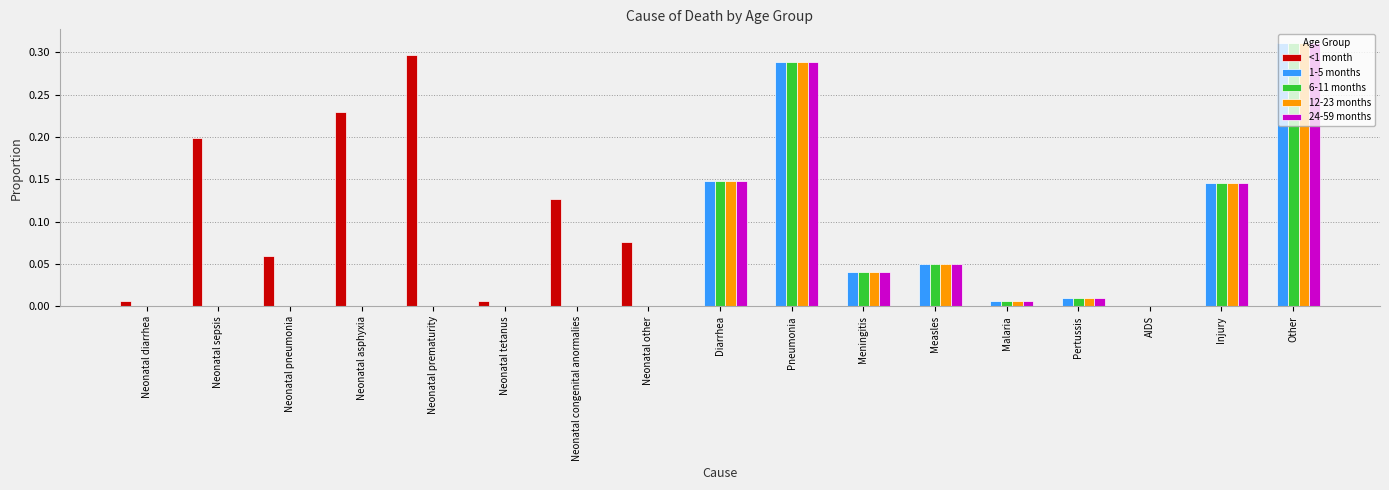

True or false: 6-11 months has a value of 0.1 at Neonatal other.

False